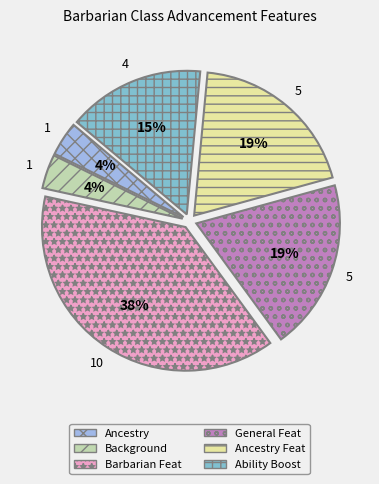

Do General Feat and Ancestry together represent more than half of the pie?

No